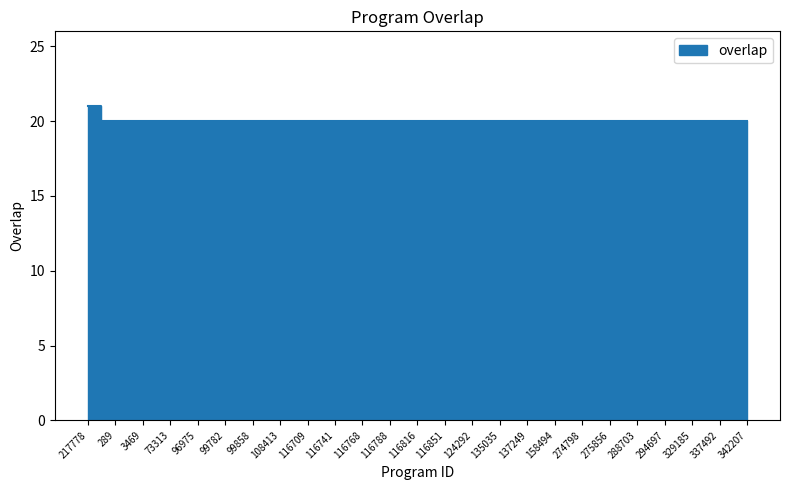

Which has a higher value, 135035 or 337492?

135035